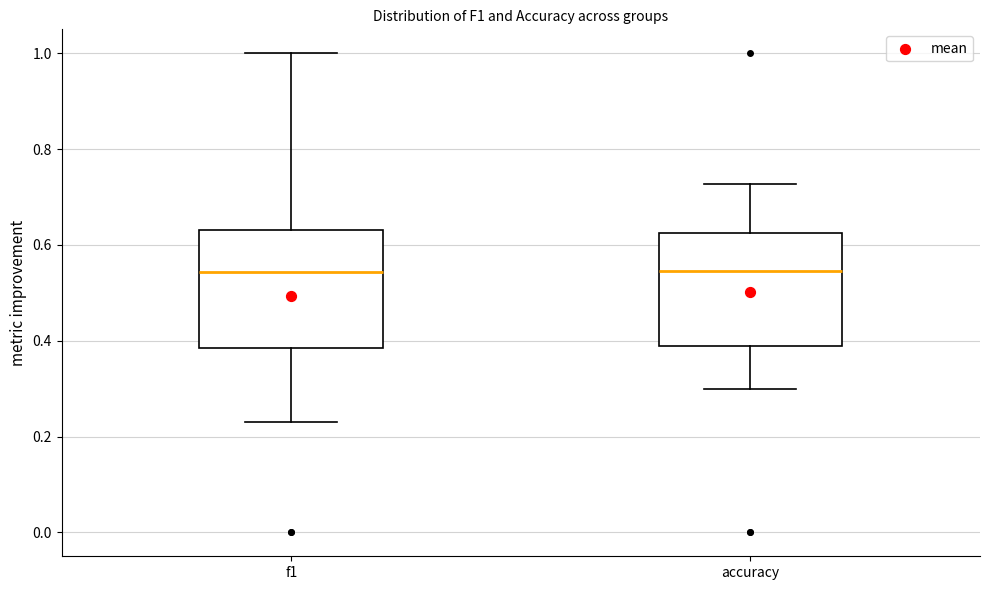

Where is the upper edge of the box for f1 on the y-axis? The values are not printed on the chart, so give them approximately, as read against the axis.

0.64